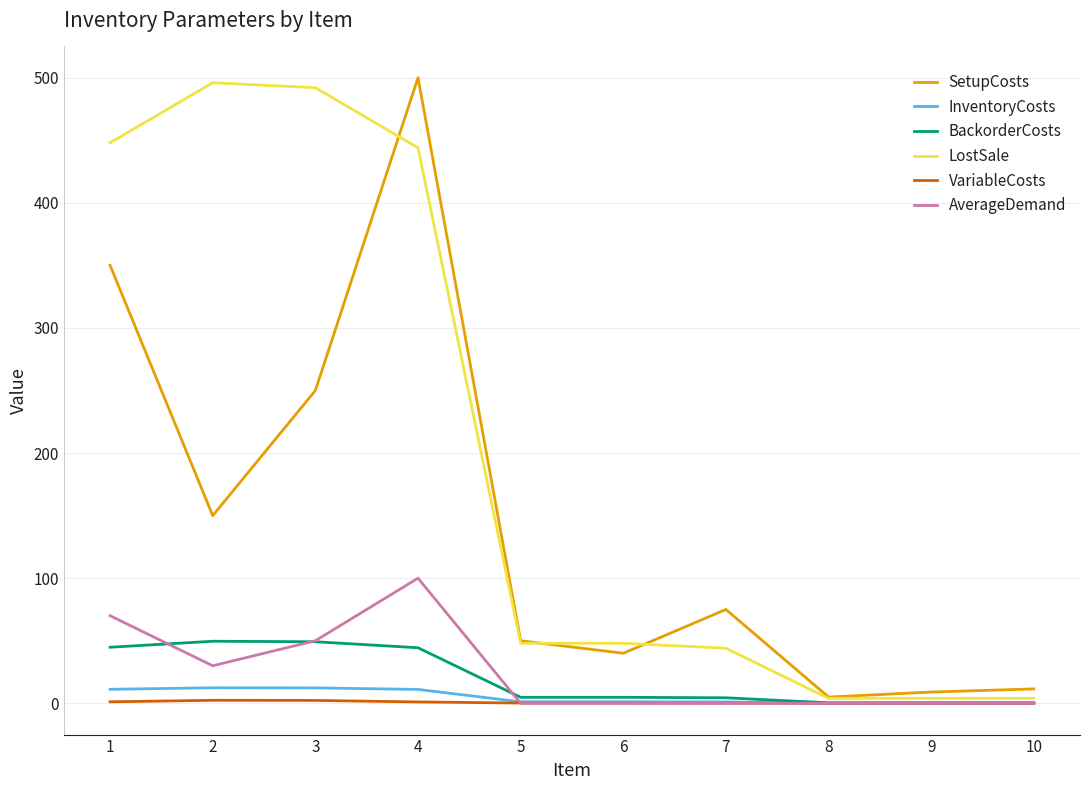

Is this an area chart (filled region under the line)?

No